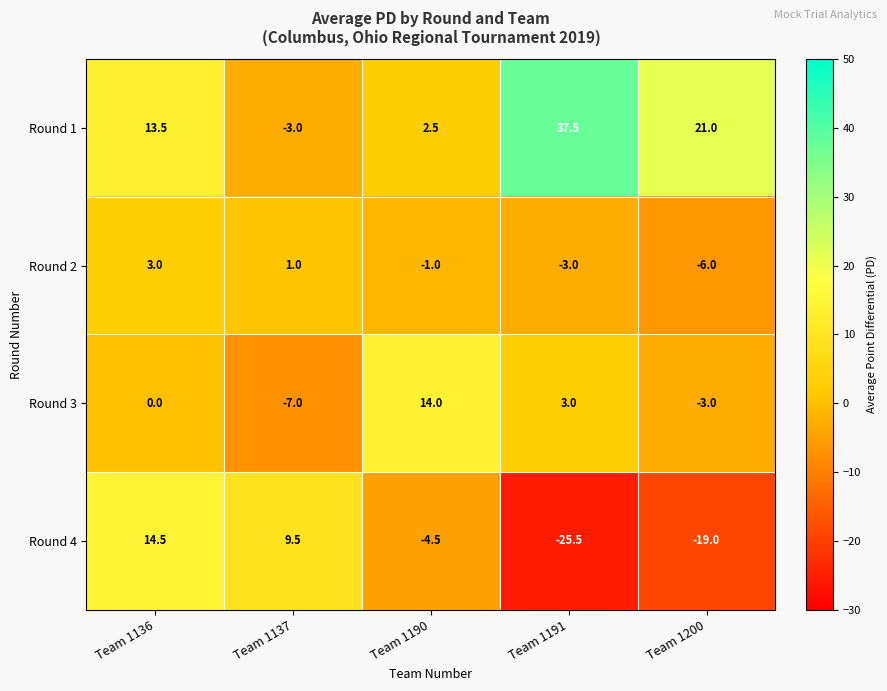

Reading left to right, list all the values displayed in this chart.

Round 1: 13.5	-3.0	2.5	37.5	21.0
Round 2: 3.0	1.0	-1.0	-3.0	-6.0
Round 3: 0.0	-7.0	14.0	3.0	-3.0
Round 4: 14.5	9.5	-4.5	-25.5	-19.0